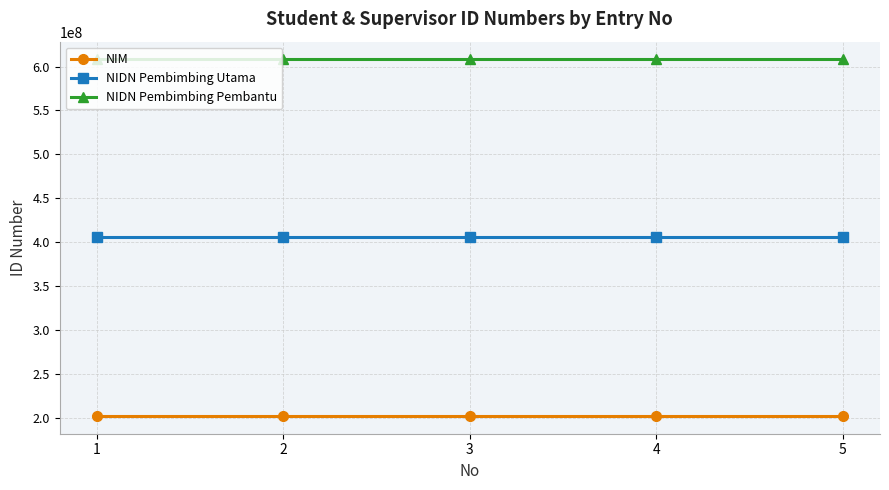

True or false: NIDN Pembimbing Pembantu and NIDN Pembimbing Utama cross at least once.

False